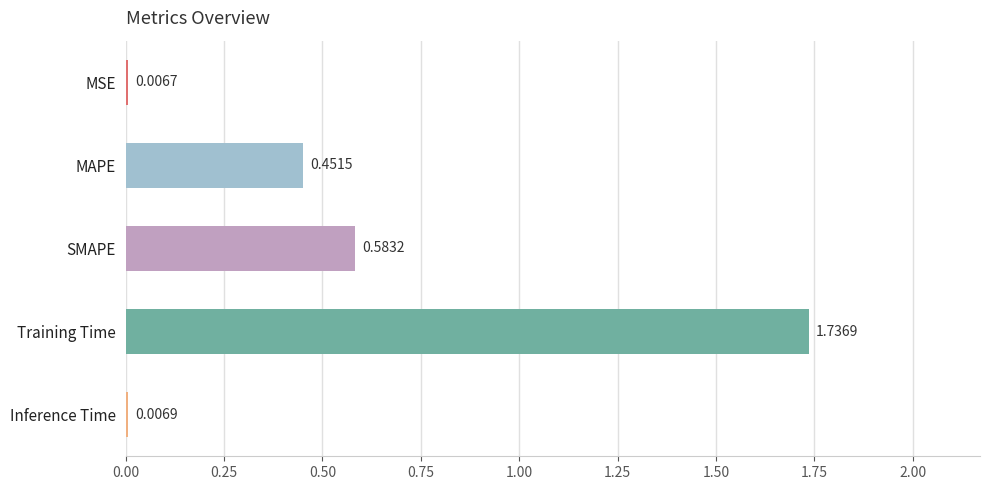

At which label is the value closest to 0?

MSE